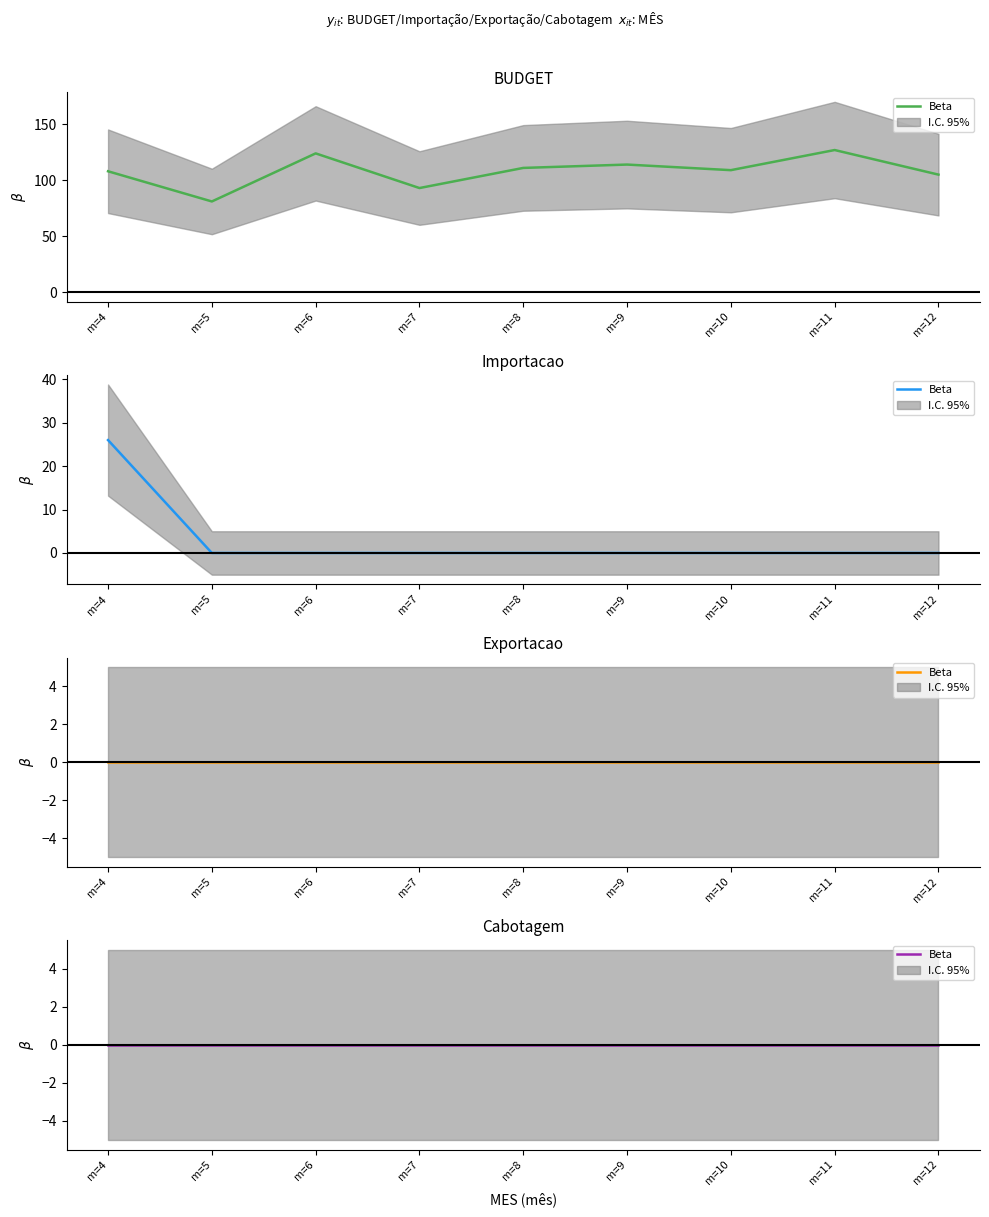

List the labels in order of Importacao value, largest first.

m=4, m=5, m=6, m=7, m=8, m=9, m=10, m=11, m=12